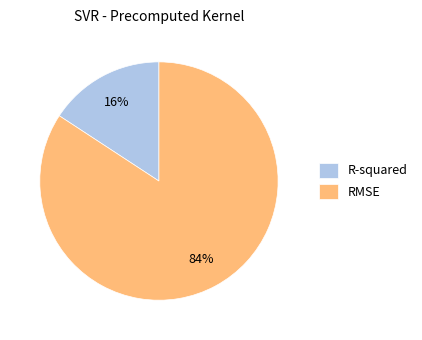

To the nearest percent, what is the difference between the R-squared and RMSE slice percentages?

68%